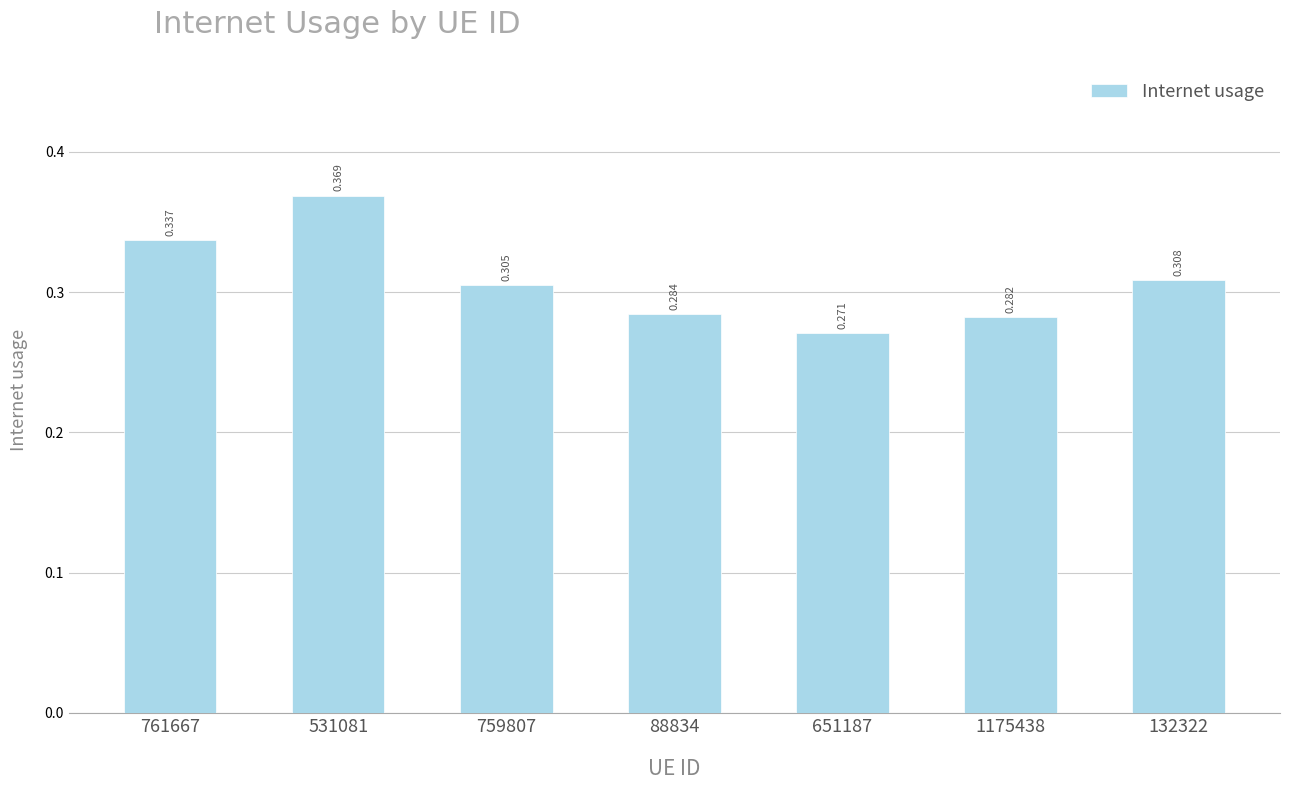

At which category does the chart reach its minimum across all series?

651187